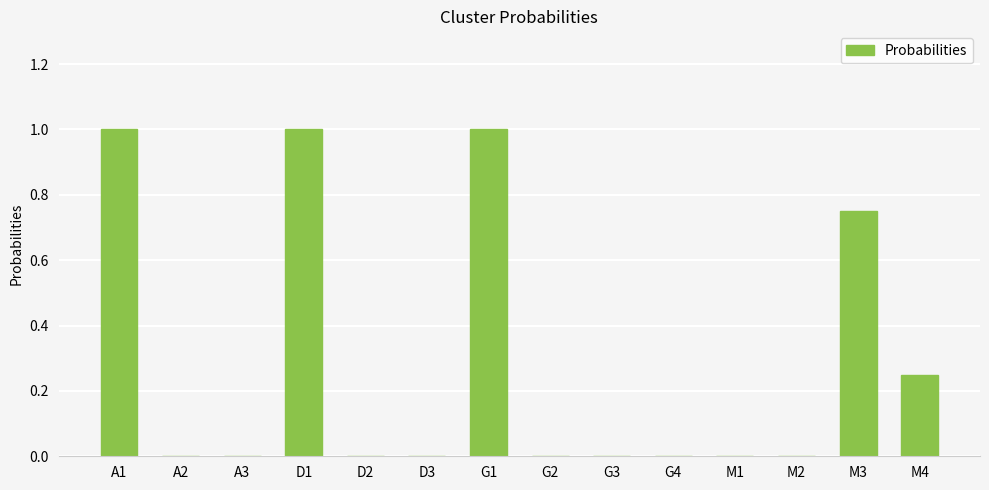

Between M3 and M4, which is larger?

M3